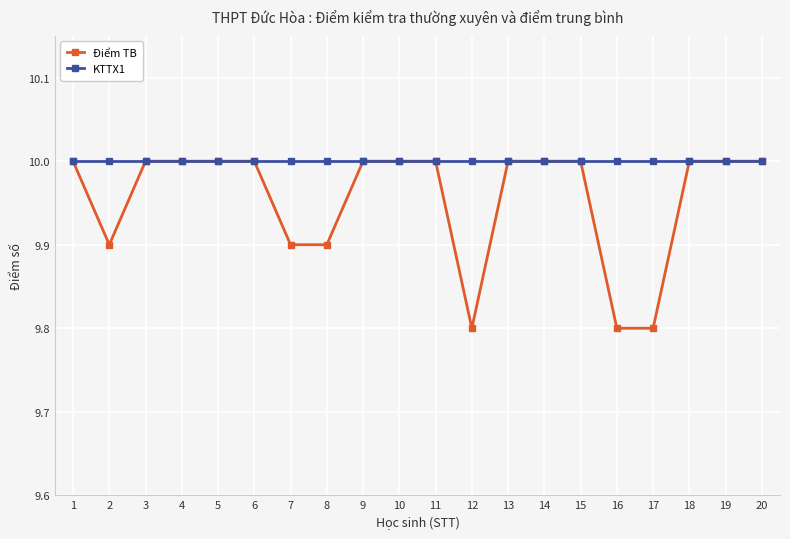

The KTTX1 series shows 5.7 at 16. True or false?

False